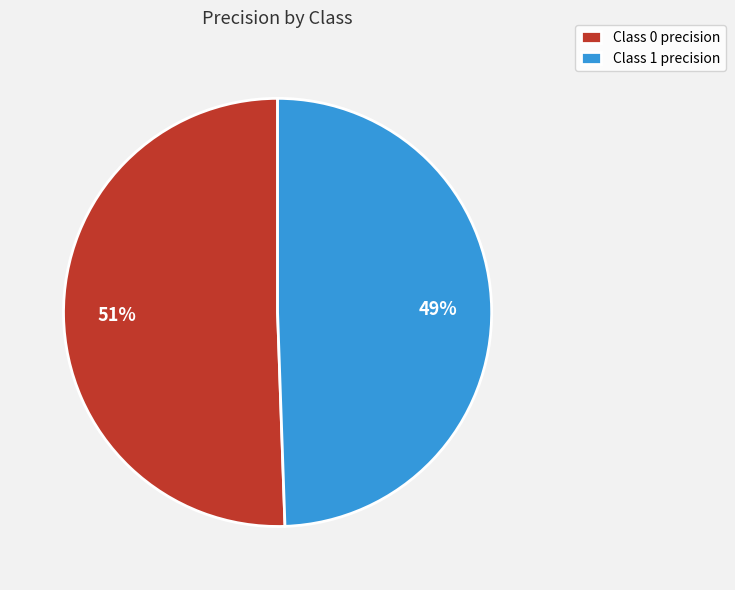

Which category accounts for the majority?

Class 0 precision